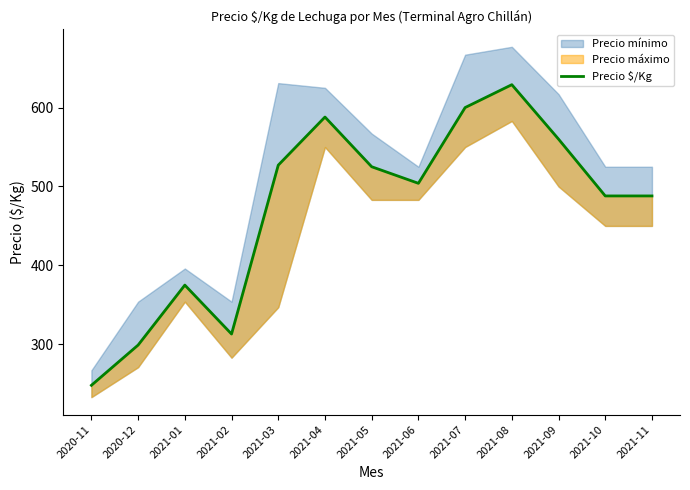

How many data points does each series have?

13